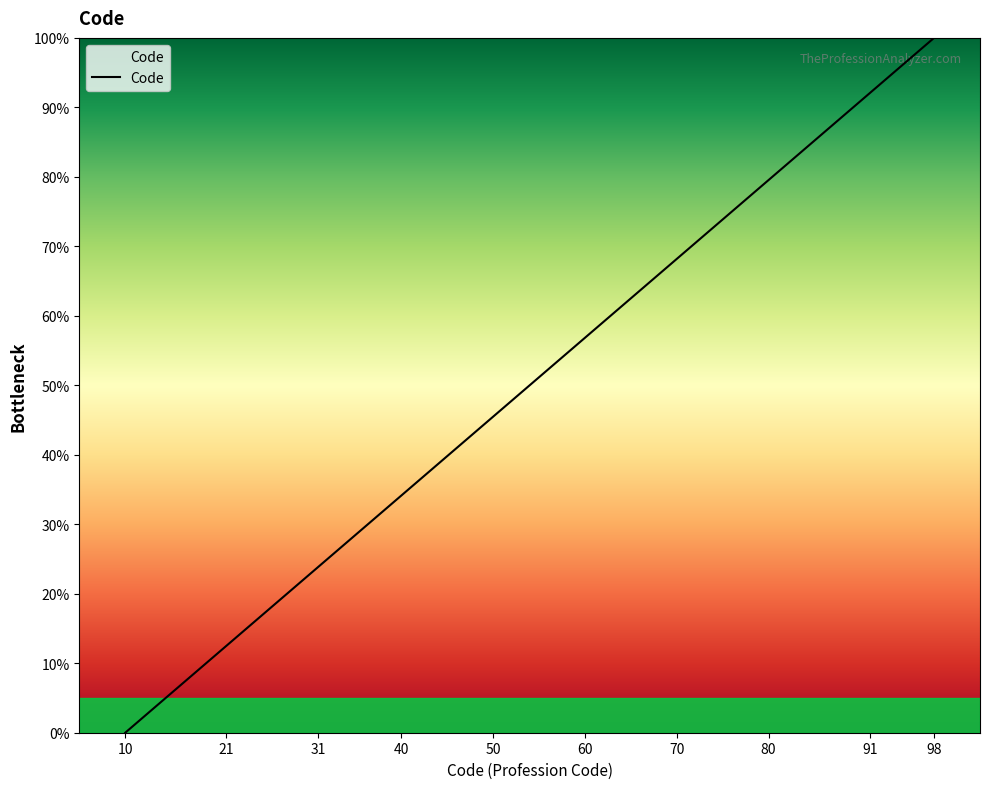

How many values are below 68?

15